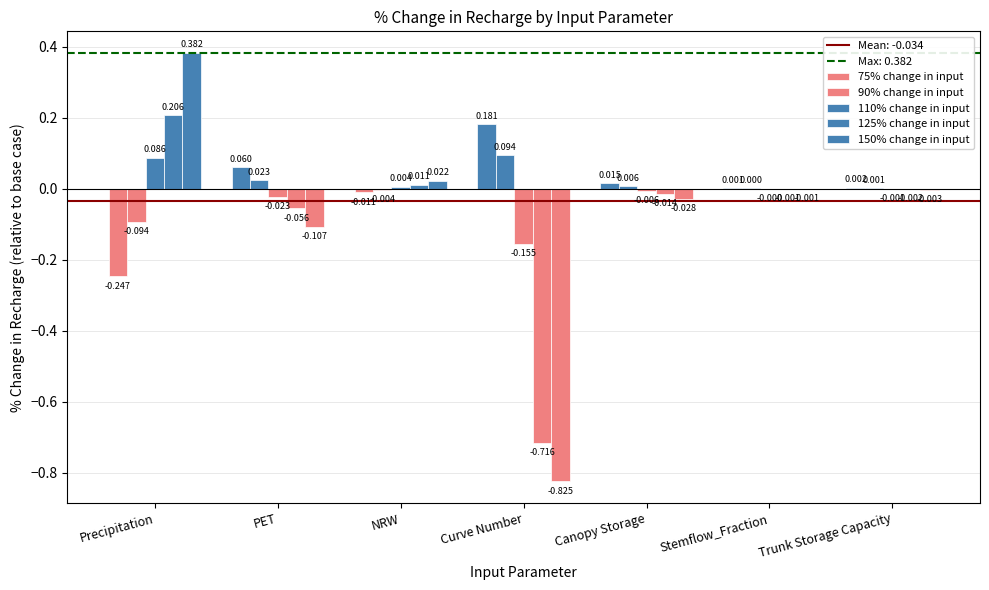

Count the number of data series in this chart.

5